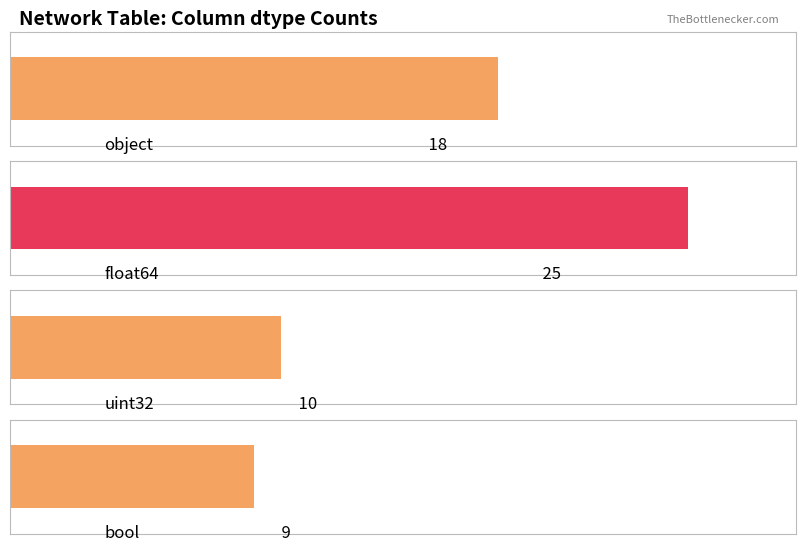

At which label is the value closest to 17?

object